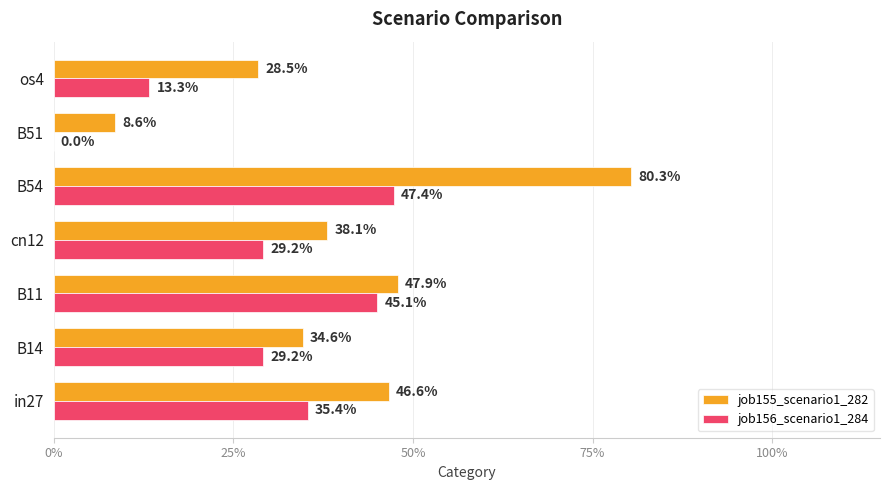

What are all the series names shown in the legend?

job155_scenario1_282, job156_scenario1_284